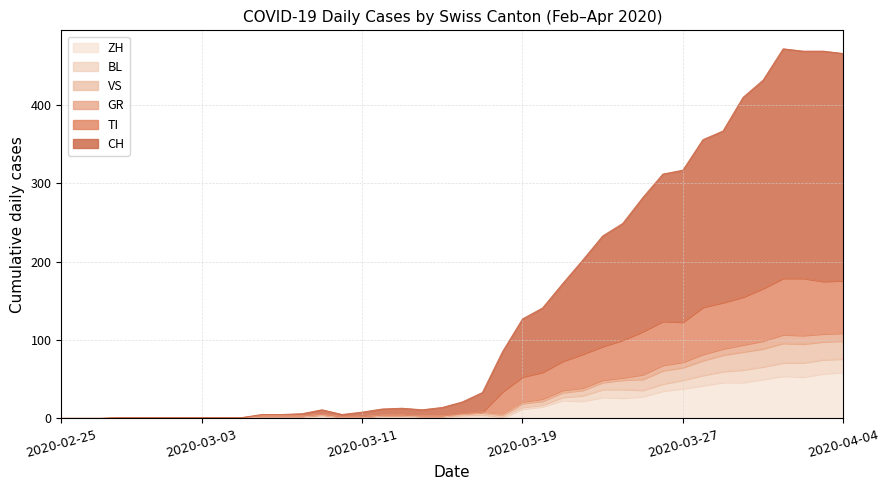

The value of CH at 2020-03-15 is 14. True or false?

True